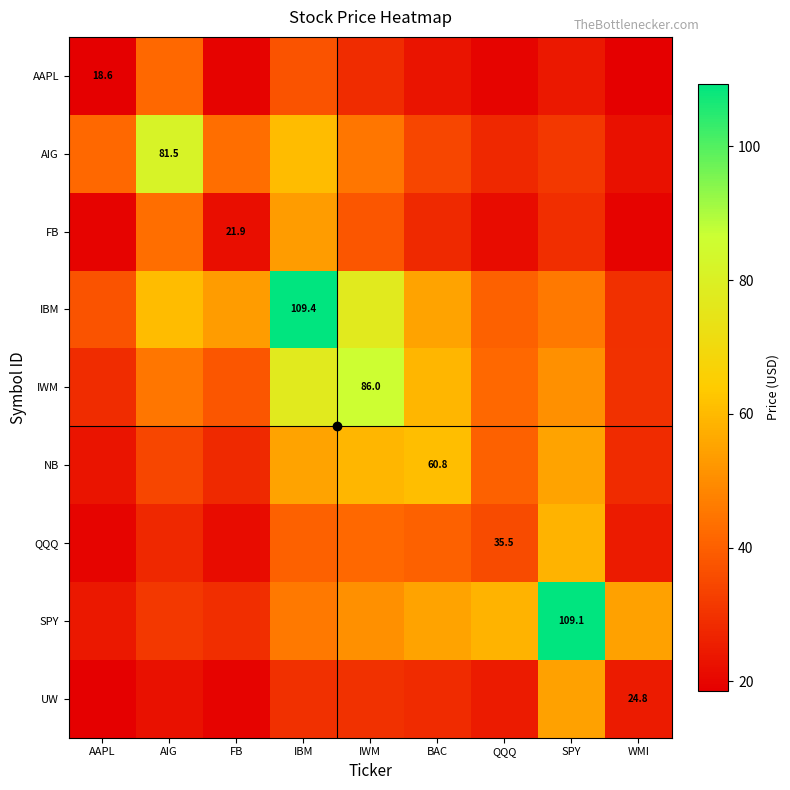

List the series in order of their peak value, lowest first.

AAPL, FB, UW, QQQ, NB, AIG, IWM, SPY, IBM